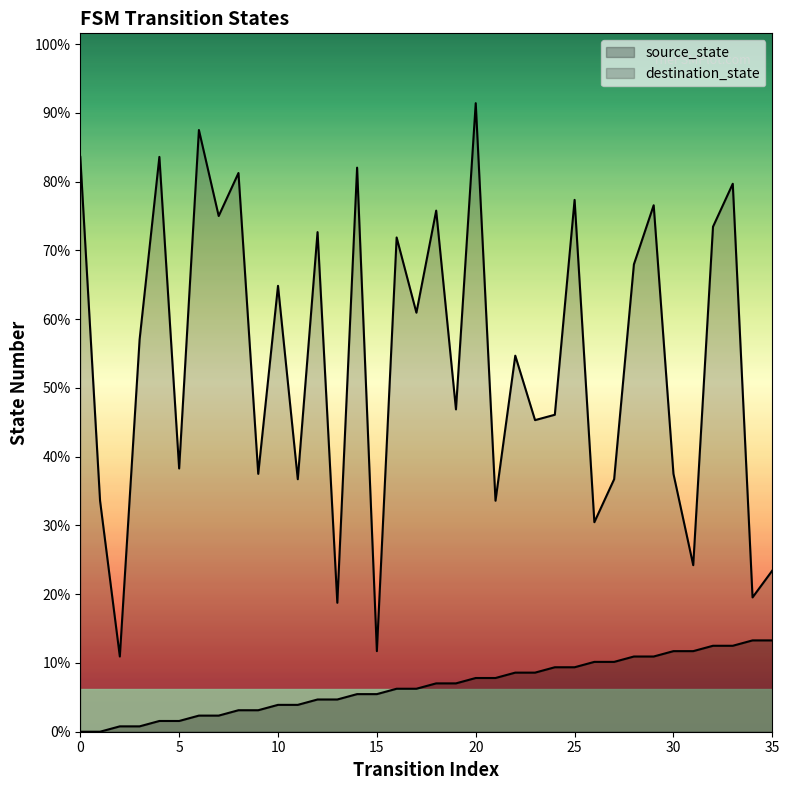

The source_state series shows 4 at 7. True or false?

False